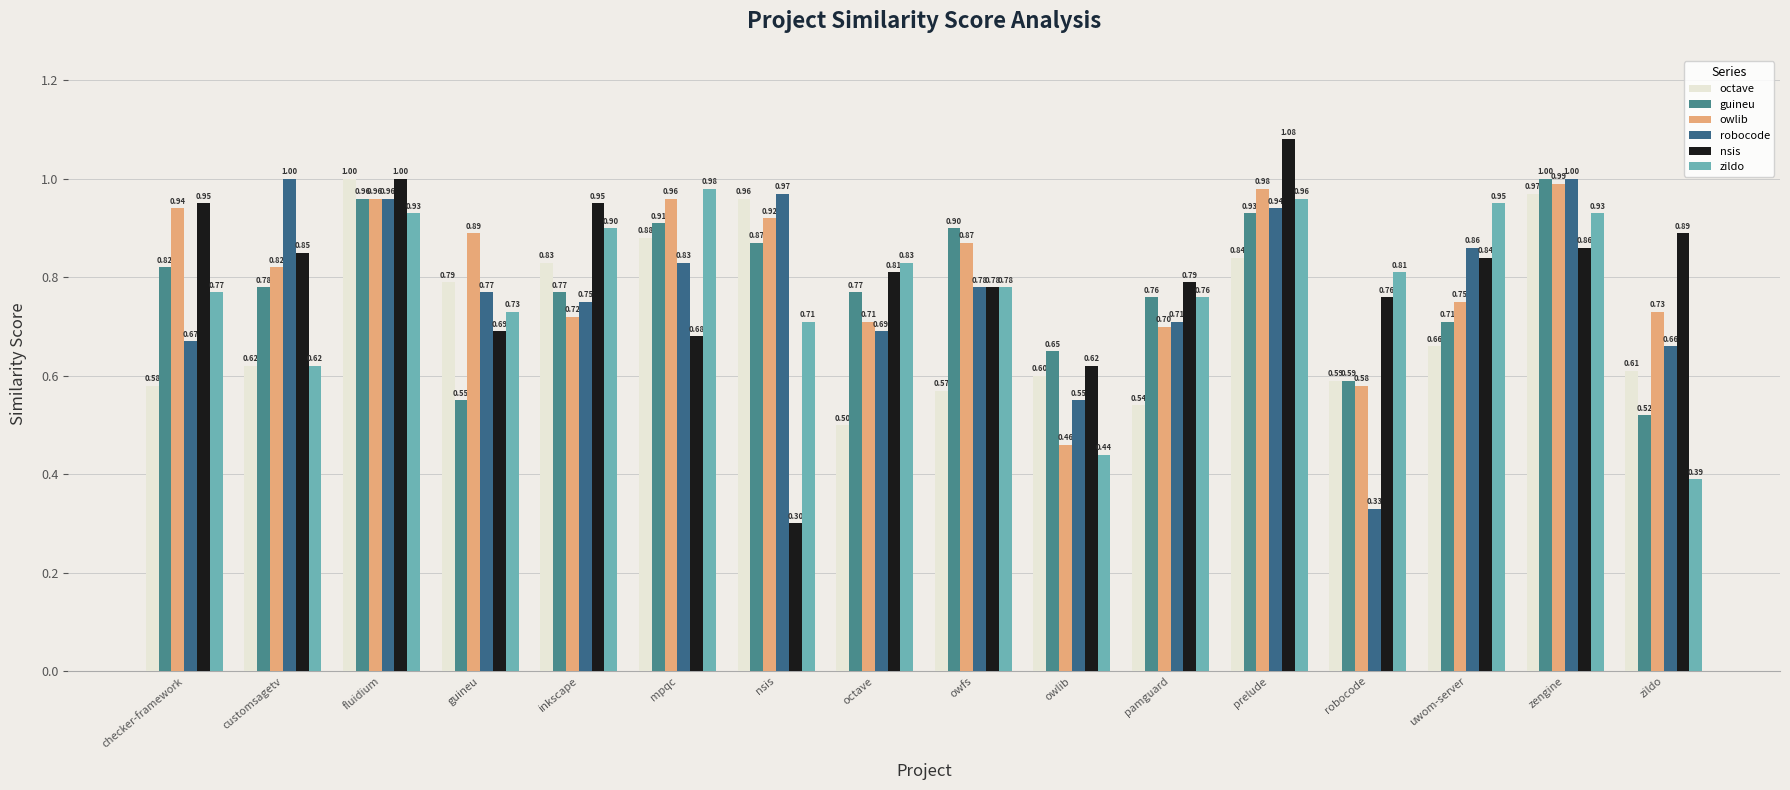

Which series changed the most between owfs and uwom-server?

guineu